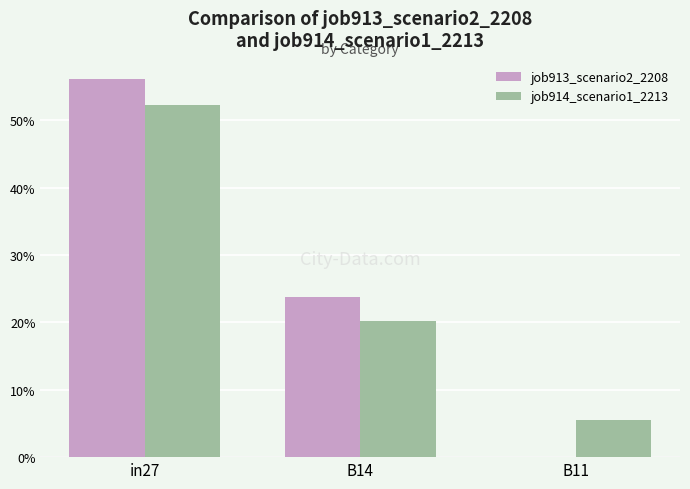

What are all the series names shown in the legend?

job913_scenario2_2208, job914_scenario1_2213